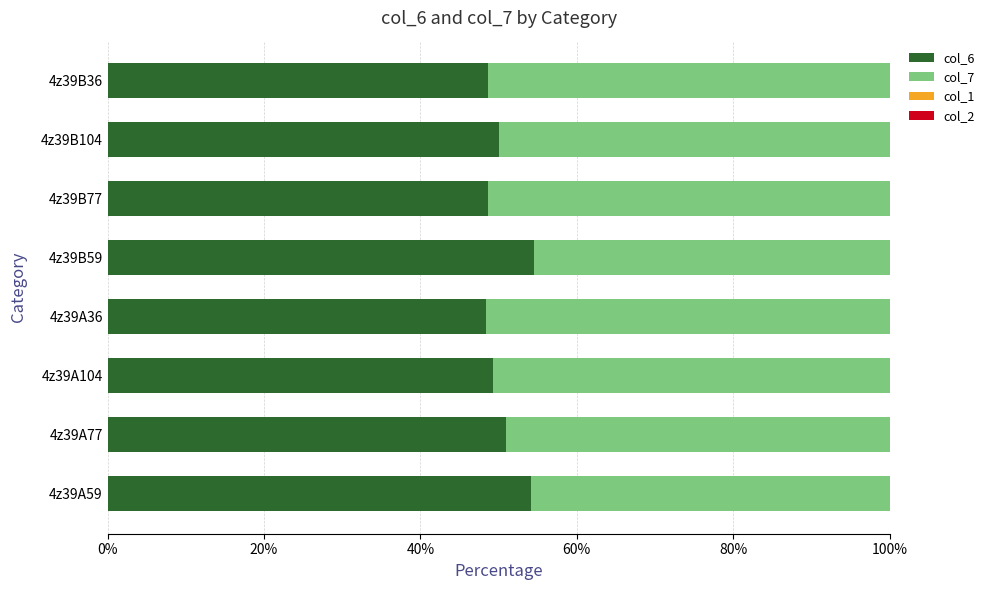

The value of col_6 at 4z39B36 is 48.6. True or false?

True